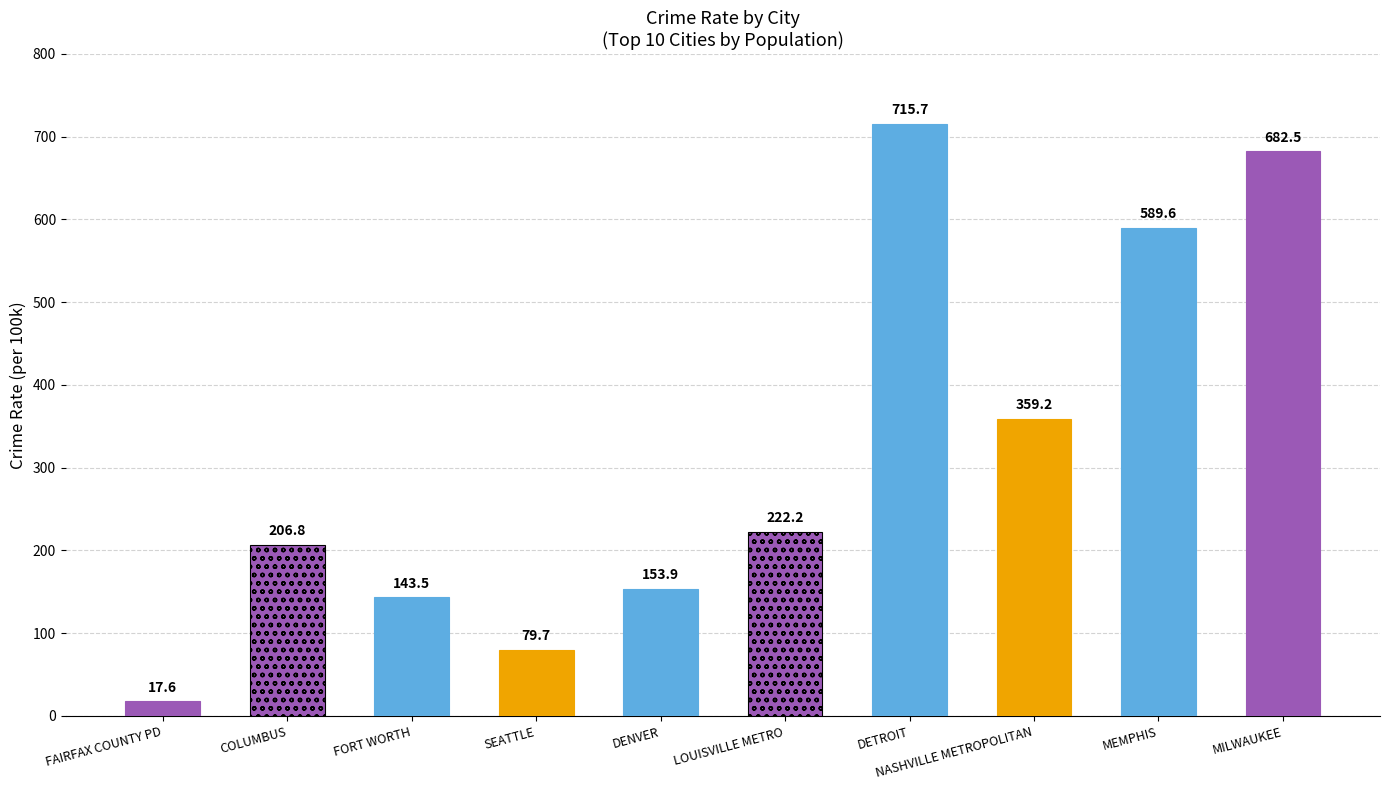

Reading left to right, transcribe all the data shown in this chart.

FAIRFAX COUNTY PD=17.6	COLUMBUS=206.8	FORT WORTH=143.5	SEATTLE=79.7	DENVER=153.9	LOUISVILLE METRO=222.2	DETROIT=715.7	NASHVILLE METROPOLITAN=359.2	MEMPHIS=589.6	MILWAUKEE=682.5